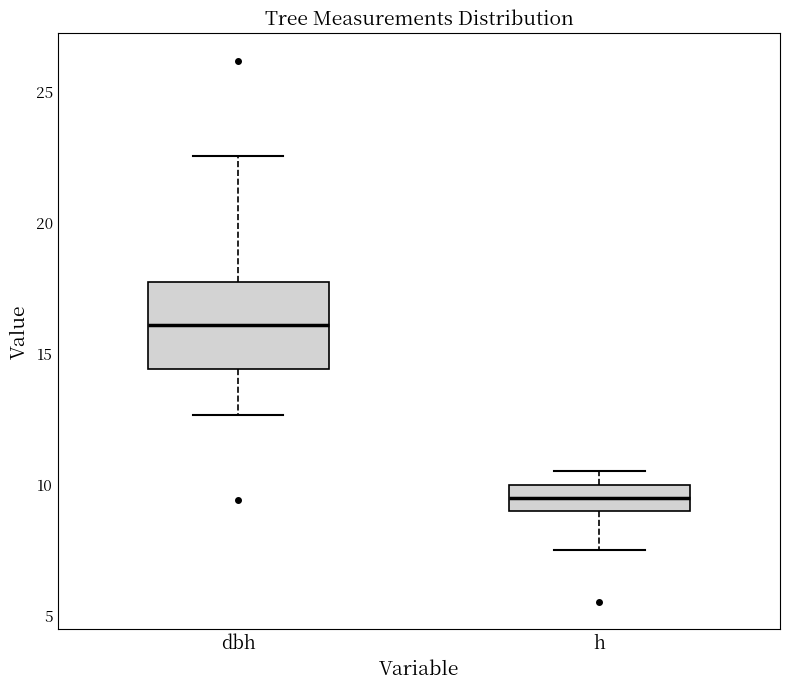

Reading left to right, read every box against the y-axis: the position of its median line, the range the box covers, and the ends of its whiskers. The values are not printed on the chart, so give them approximately, as read against the axis.

dbh: median 16.0, box 14.5 to 17.5, whiskers 12.5 to 22.5
h: median 9.5, box 9.0 to 10.0, whiskers 7.5 to 10.5